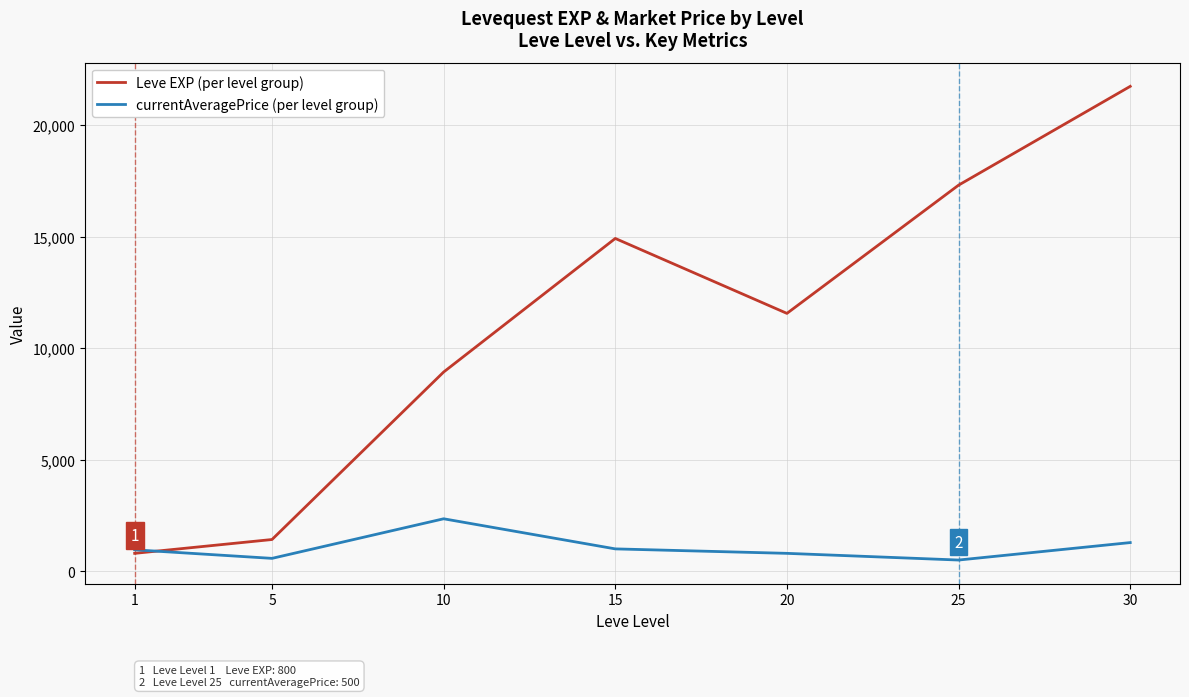

Is it true that currentAveragePrice (per level group) equals 3700.5 at 10?

False